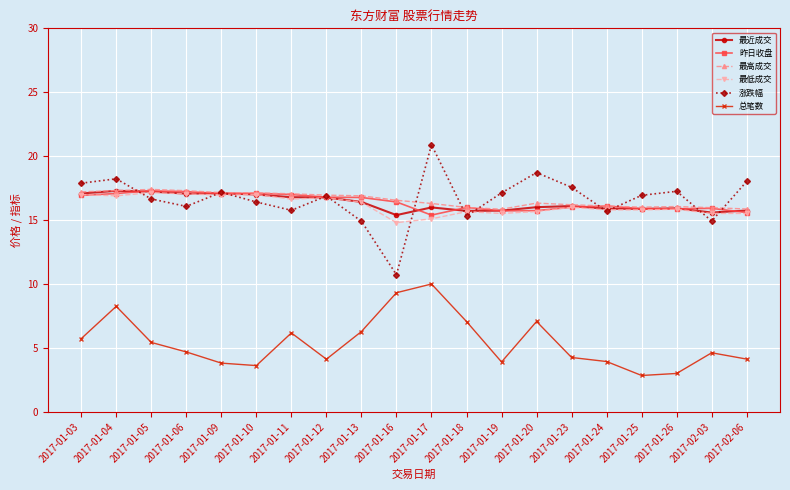

Is it true that 总笔数 equals 5.4 at 2017-01-26?

False